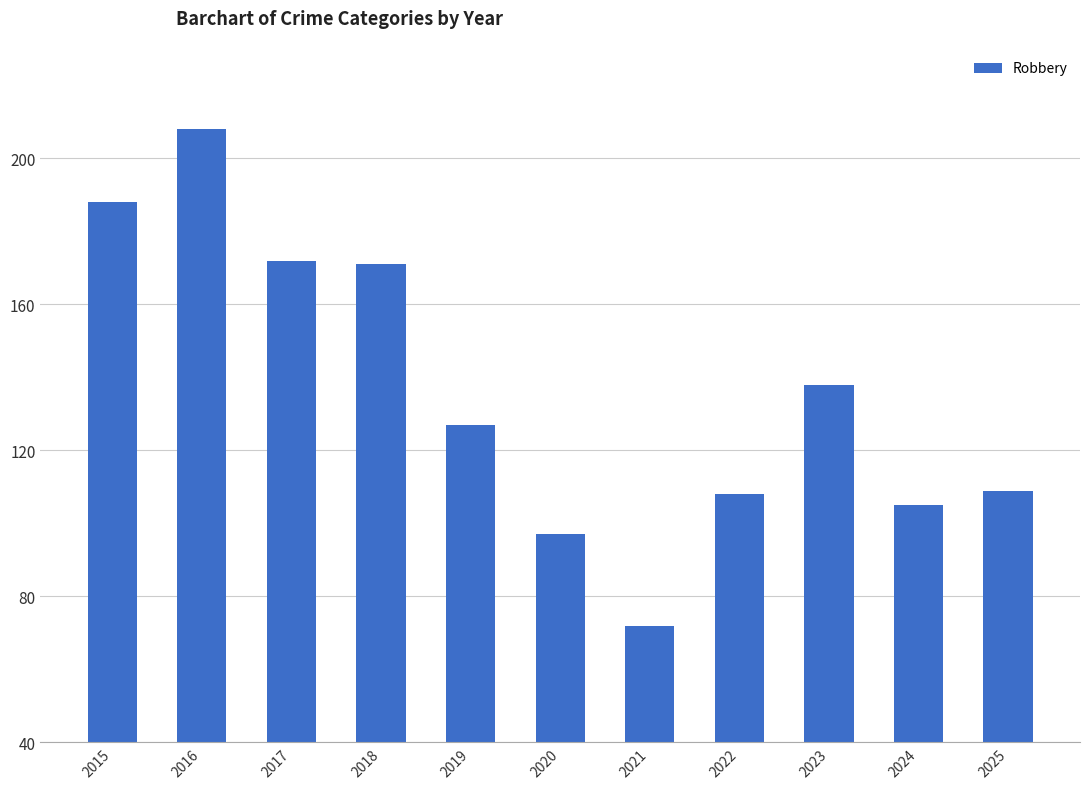

What is the sum of all values?

1495